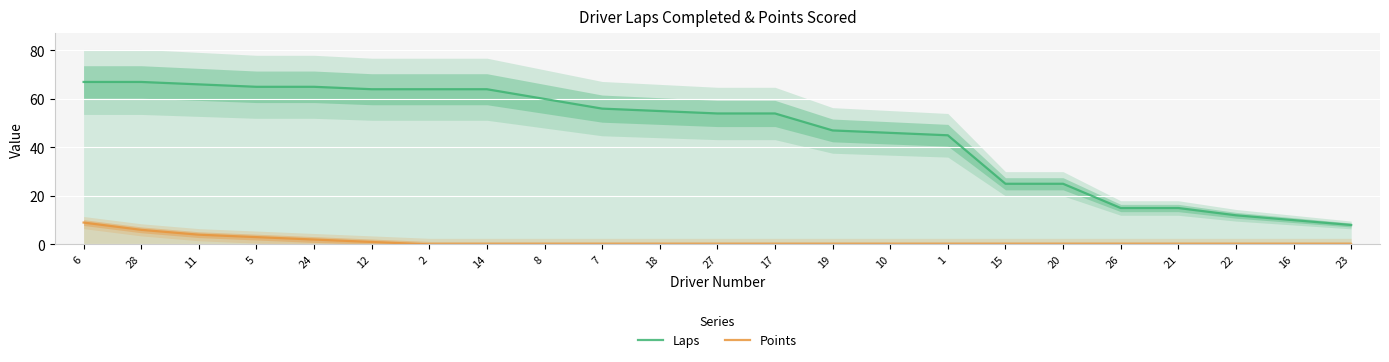

Which label corresponds to the largest value in the chart?

6